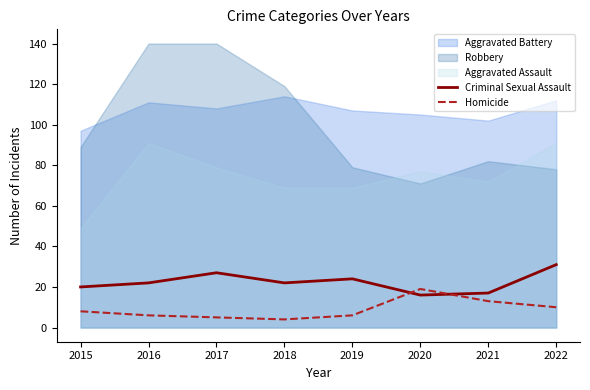

What is the minimum value shown in the chart?

4